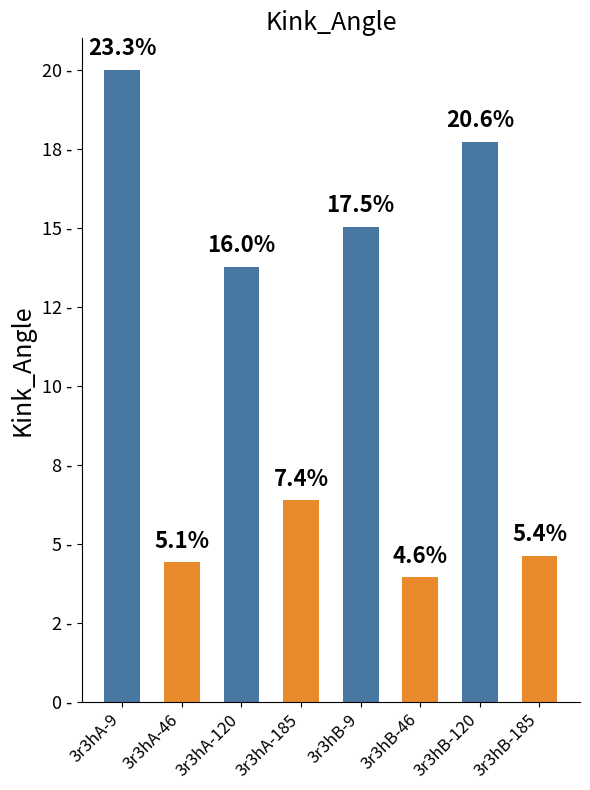

Does the chart contain any negative values?

No